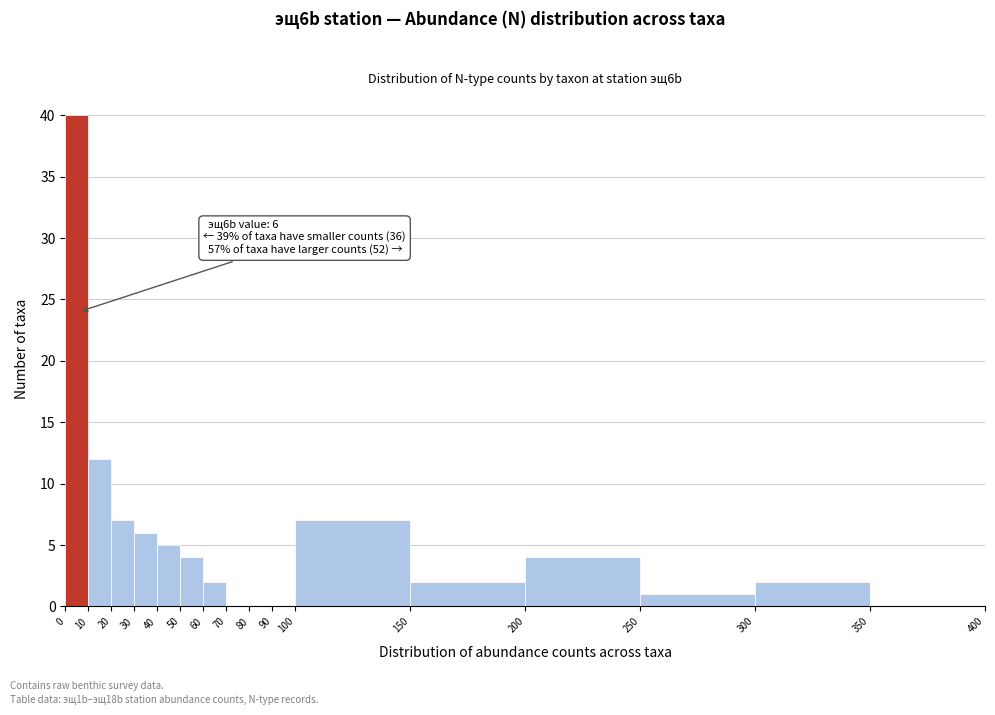

Over which range of the x-axis is the bar tallest?

0 to 10